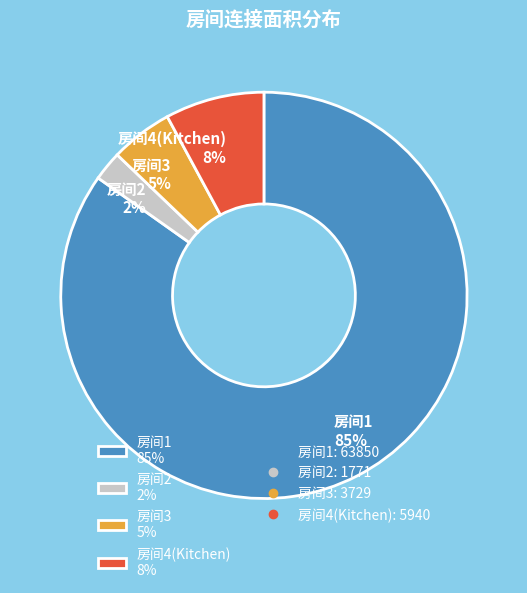

True or false: 房间3 5% accounts for 5% of the total.

True